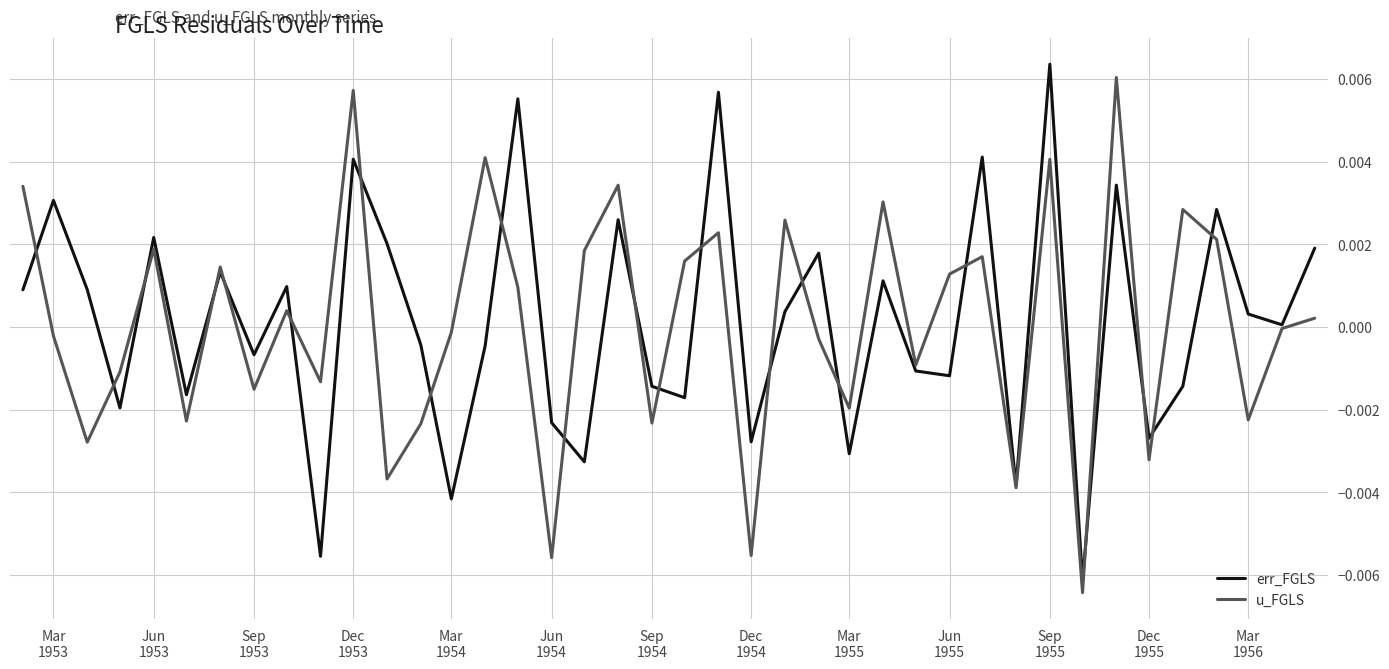

Count the number of categories in the chart.

40